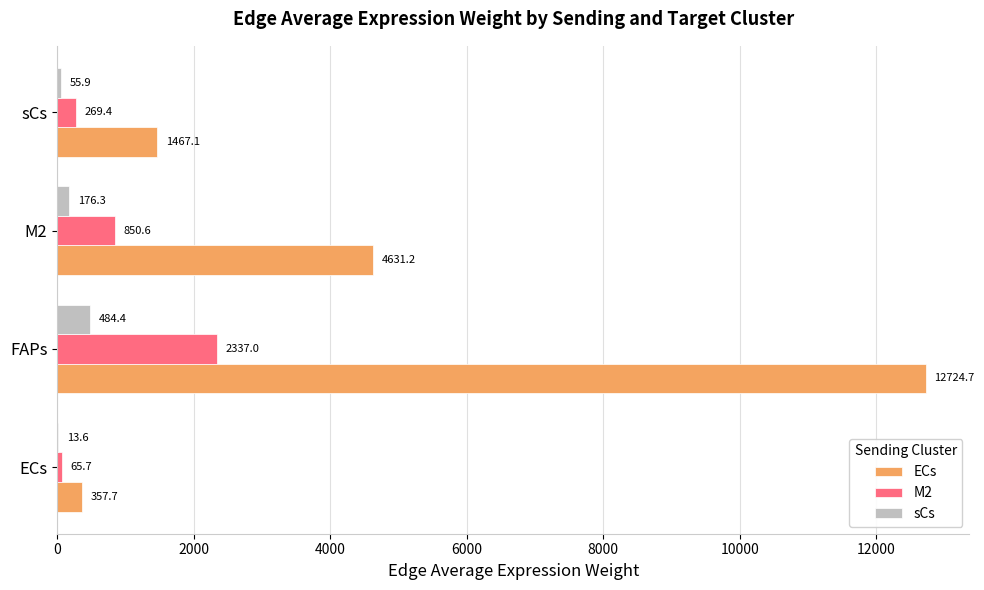

At which label is sCs closest to 249?

M2